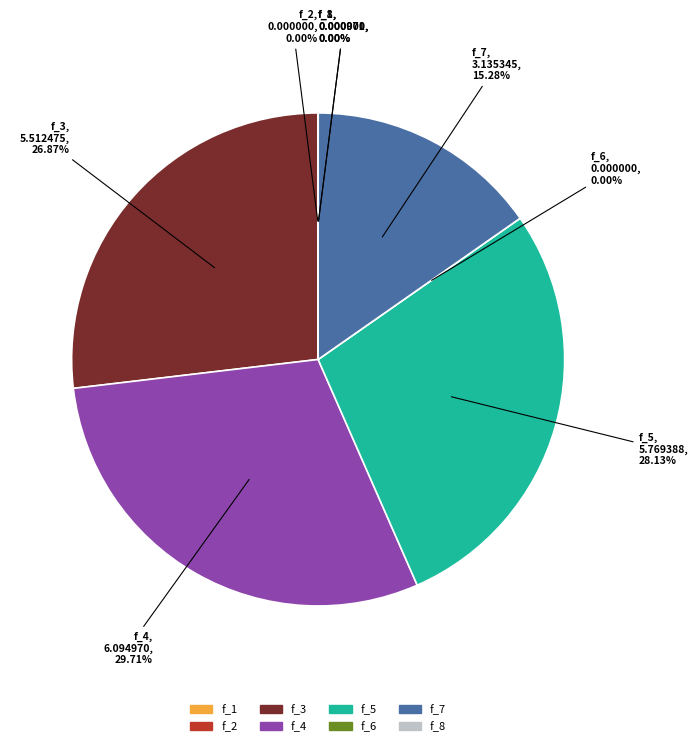

The f_5 slice represents 28% of the pie. True or false?

True